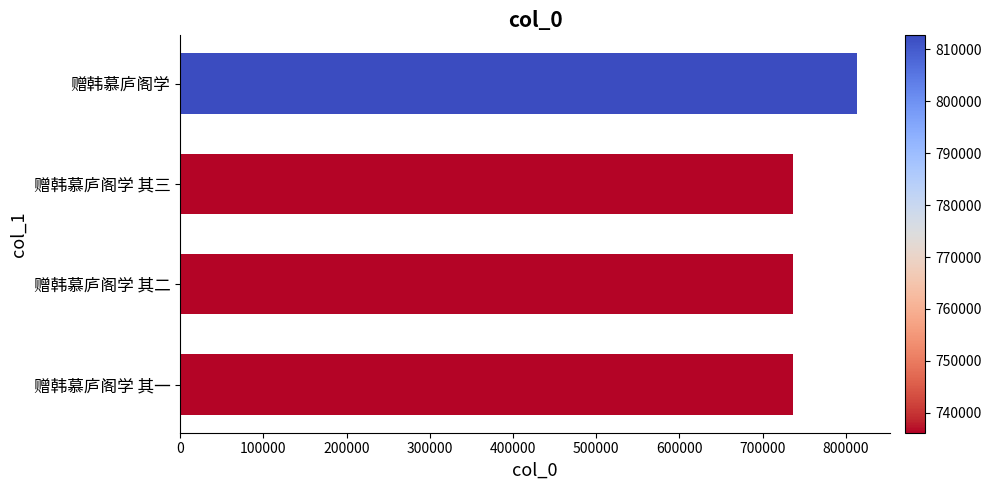

What is the sum of the values at 赠韩慕庐阁学 其一 and 赠韩慕庐阁学 其三?

1472316